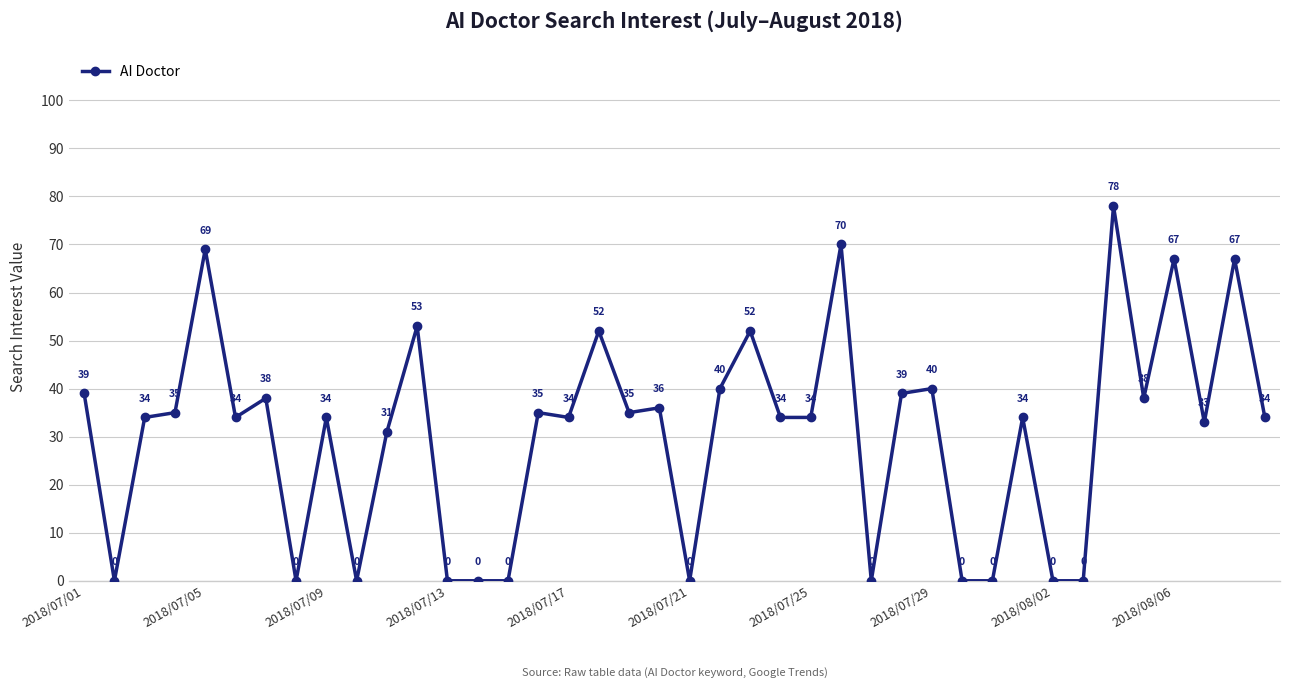

What is the maximum value shown in the chart?

78